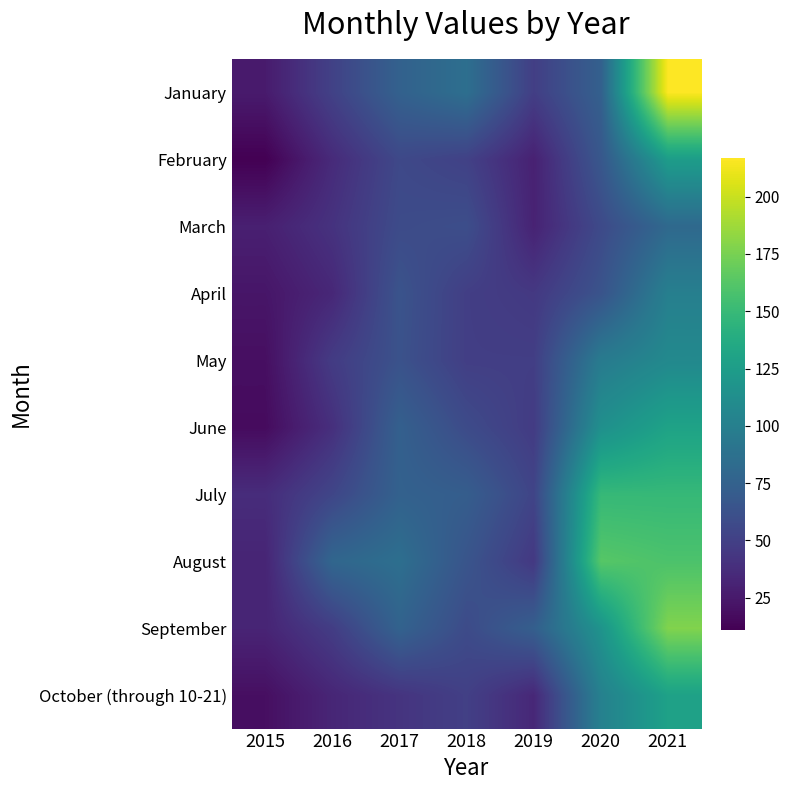

Reading left to right, transcribe all the data shown in this chart.

January: 2015=26	2016=51	2017=75	2018=86	2019=49	2020=74	2021=217
February: 2015=11	2016=36	2017=56	2018=51	2019=30	2020=67	2021=125
March: 2015=29	2016=41	2017=58	2018=60	2019=31	2020=57	2021=81
April: 2015=23	2016=34	2017=64	2018=49	2019=45	2020=64	2021=100
May: 2015=19	2016=47	2017=63	2018=49	2019=49	2020=96	2021=108
June: 2015=17	2016=39	2017=74	2018=58	2019=47	2020=114	2021=130
July: 2015=37	2016=54	2017=75	2018=72	2019=53	2020=149	2021=149
August: 2015=32	2016=79	2017=86	2018=65	2019=45	2020=163	2021=159
September: 2015=32	2016=48	2017=76	2018=58	2019=73	2020=117	2021=178
October (through 10-21): 2015=19	2016=33	2017=42	2018=50	2019=34	2020=101	2021=129